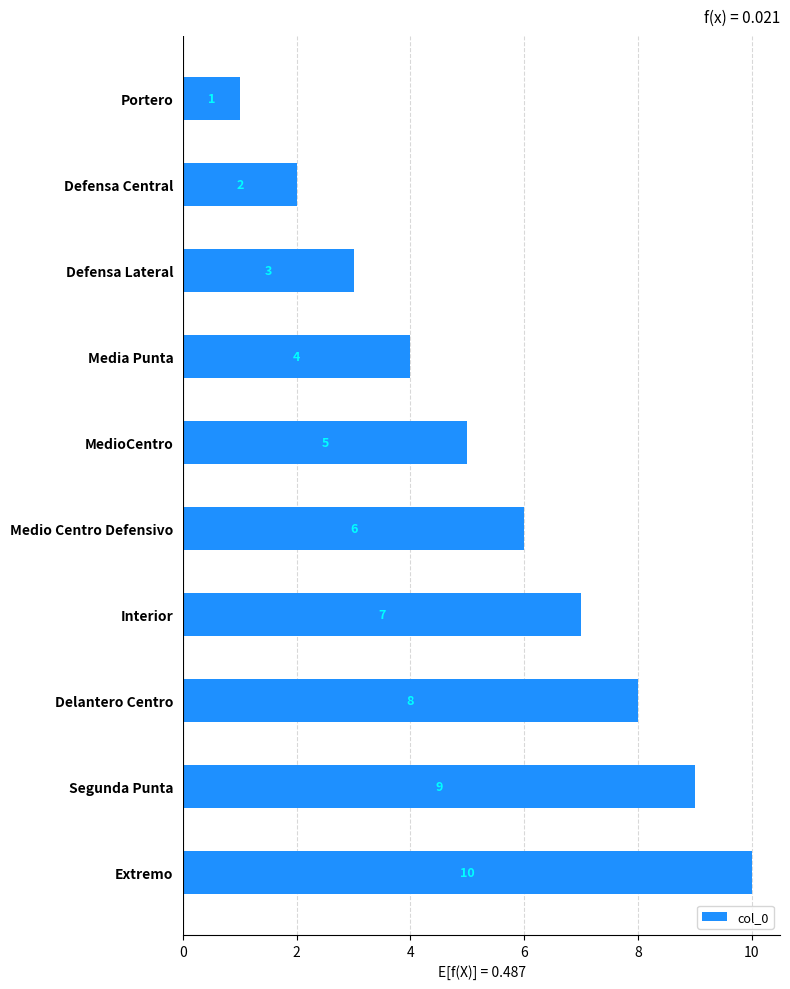

True or false: the data shows 6 at Segunda Punta.

False